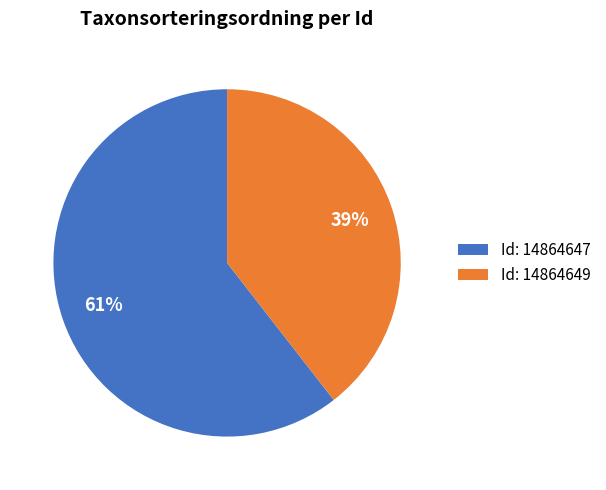

The Id: 14864649 slice represents 32% of the pie. True or false?

False